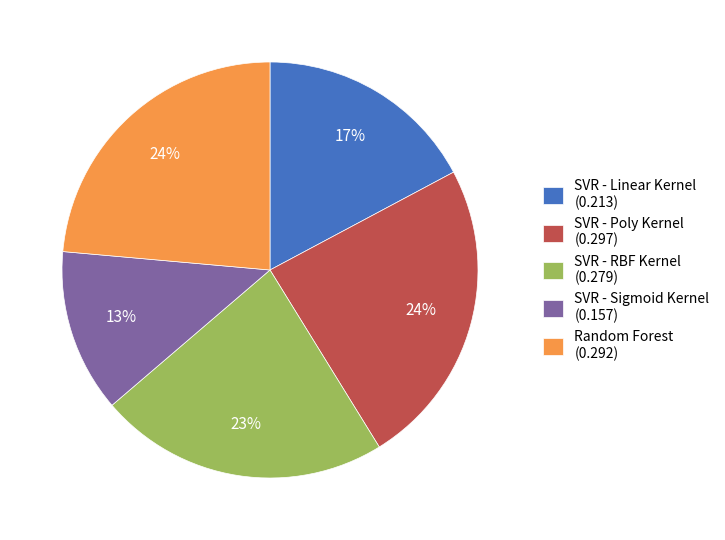

Is the sum of SVR - Linear Kernel (0.213) and SVR - RBF Kernel (0.279) greater than half?

No